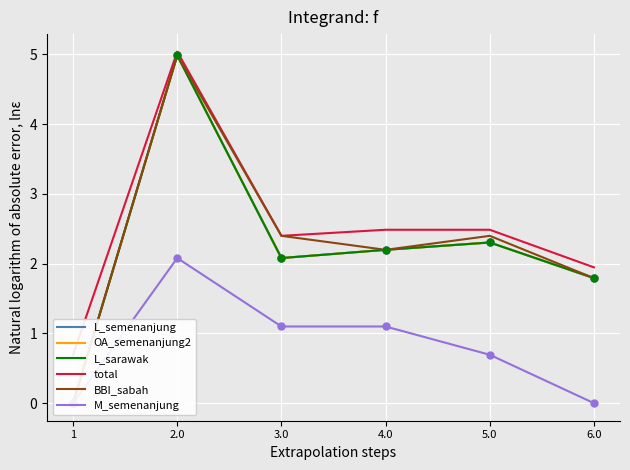

What are all the series names shown in the legend?

L_semenanjung, OA_semenanjung2, L_sarawak, total, BBI_sabah, M_semenanjung